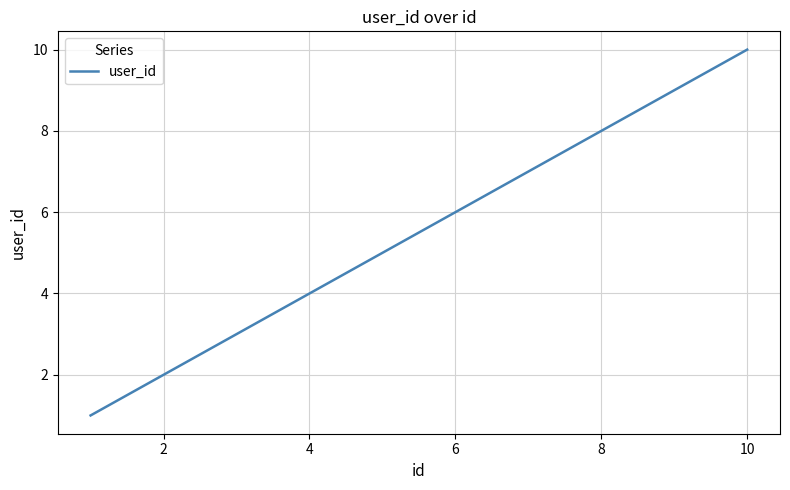

Count the values in the range 3 to 8.

6